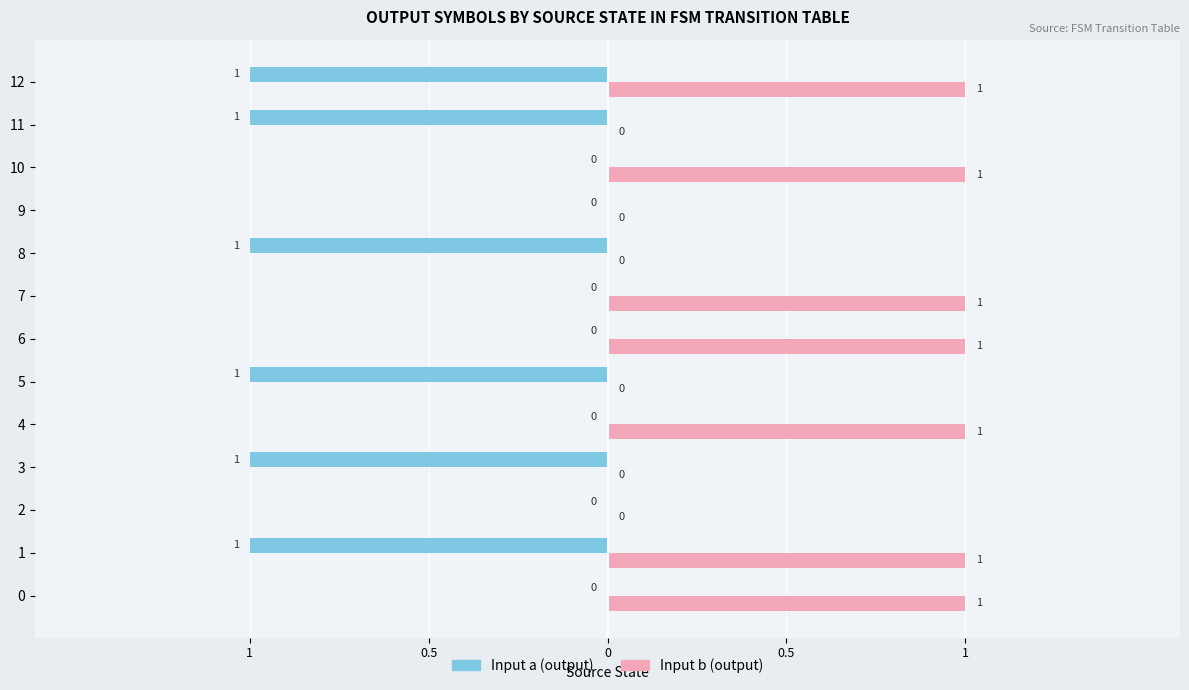

What are all the series names shown in the legend?

Input a (output), Input b (output)